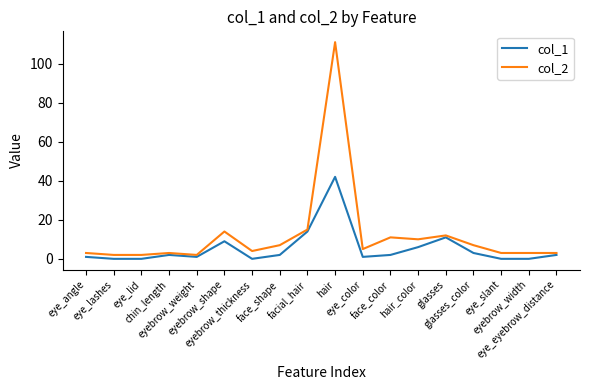

What is the sum of all col_2 values?

217